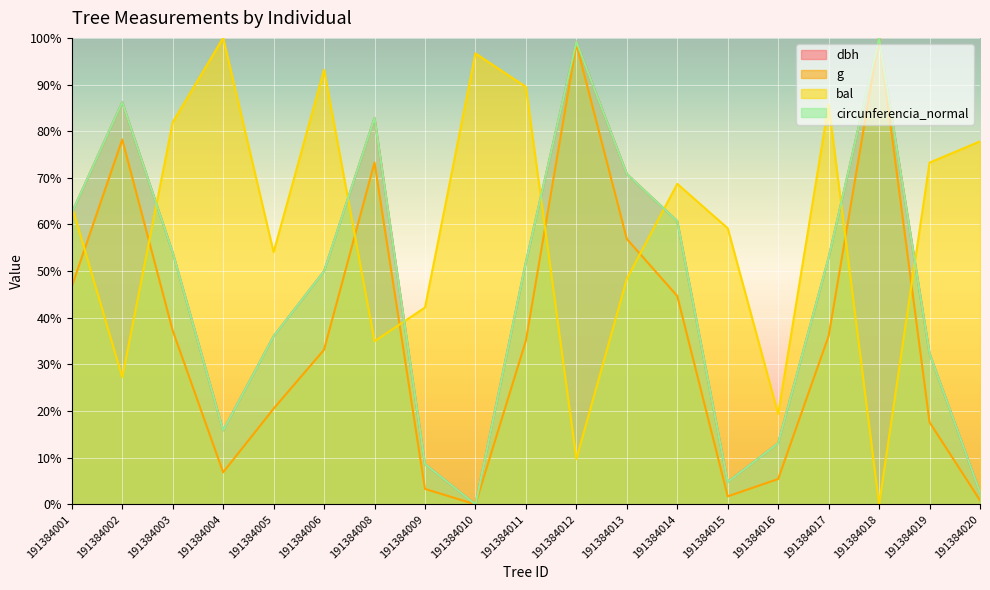

Between 191384017 and 191384009, which is larger?

191384017